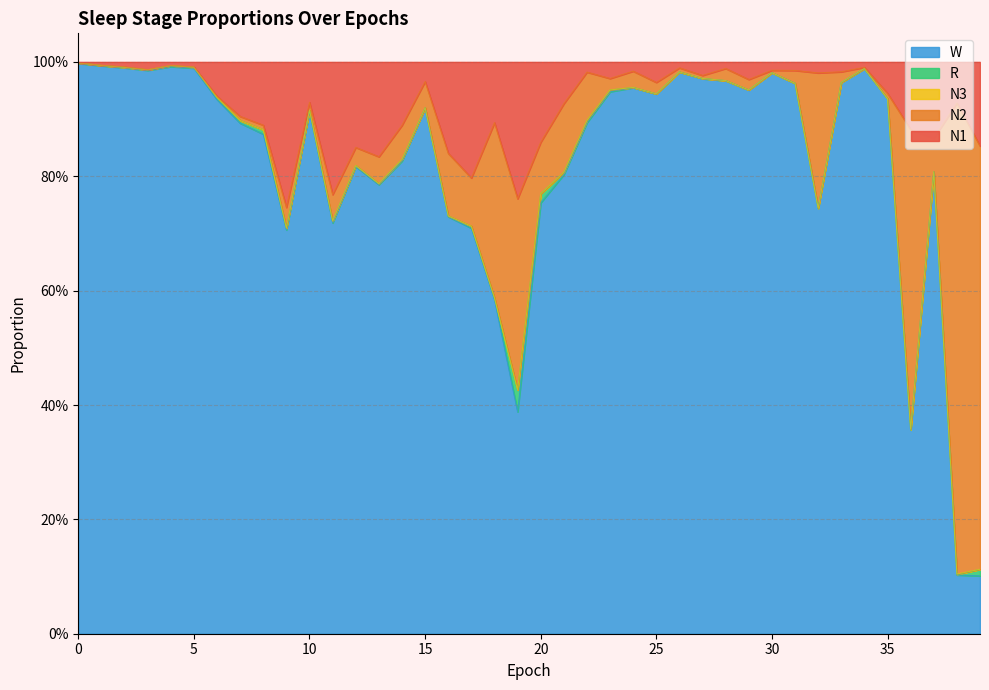

Is it true that R equals 0.0 at 33?

True